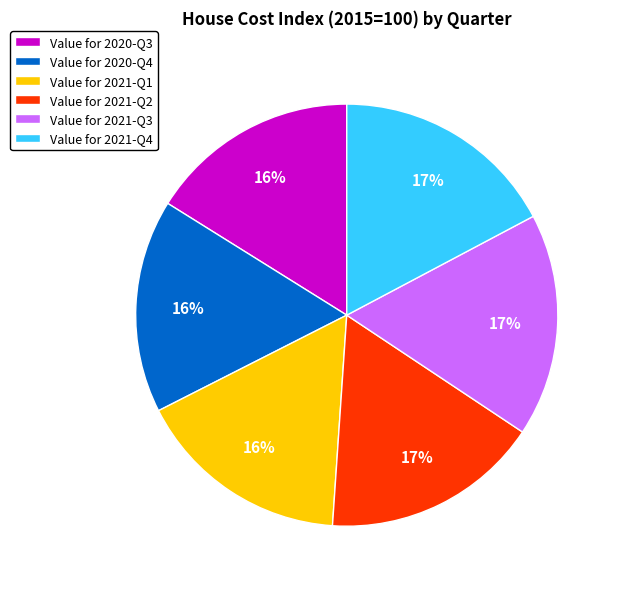

To the nearest percent, what percentage of the pie is Value for 2021-Q4?

17%